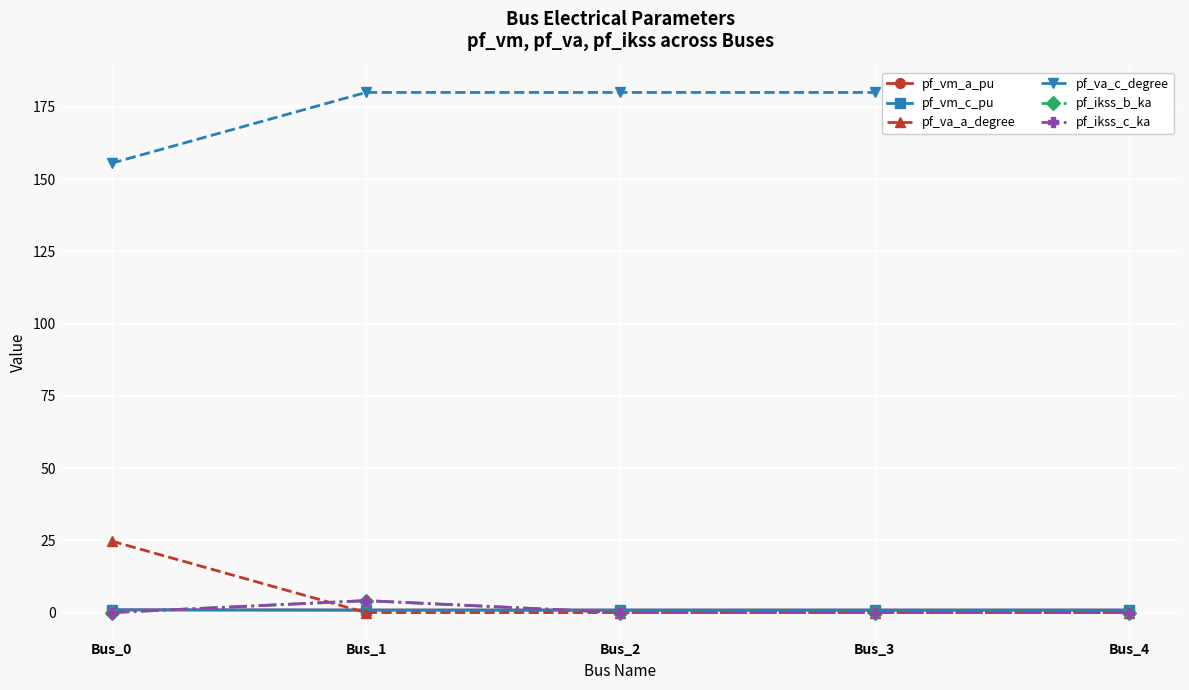

True or false: pf_ikss_c_ka and pf_ikss_b_ka intersect in this chart.

False